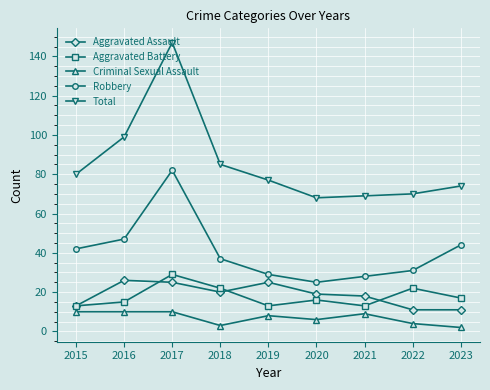

Where is Total nearest to the value 107?

2016